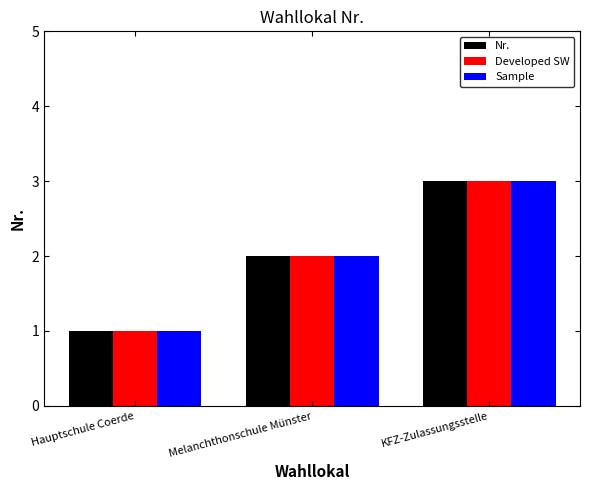

True or false: Sample has a value of 4 at KFZ-Zulassungsstelle.

False